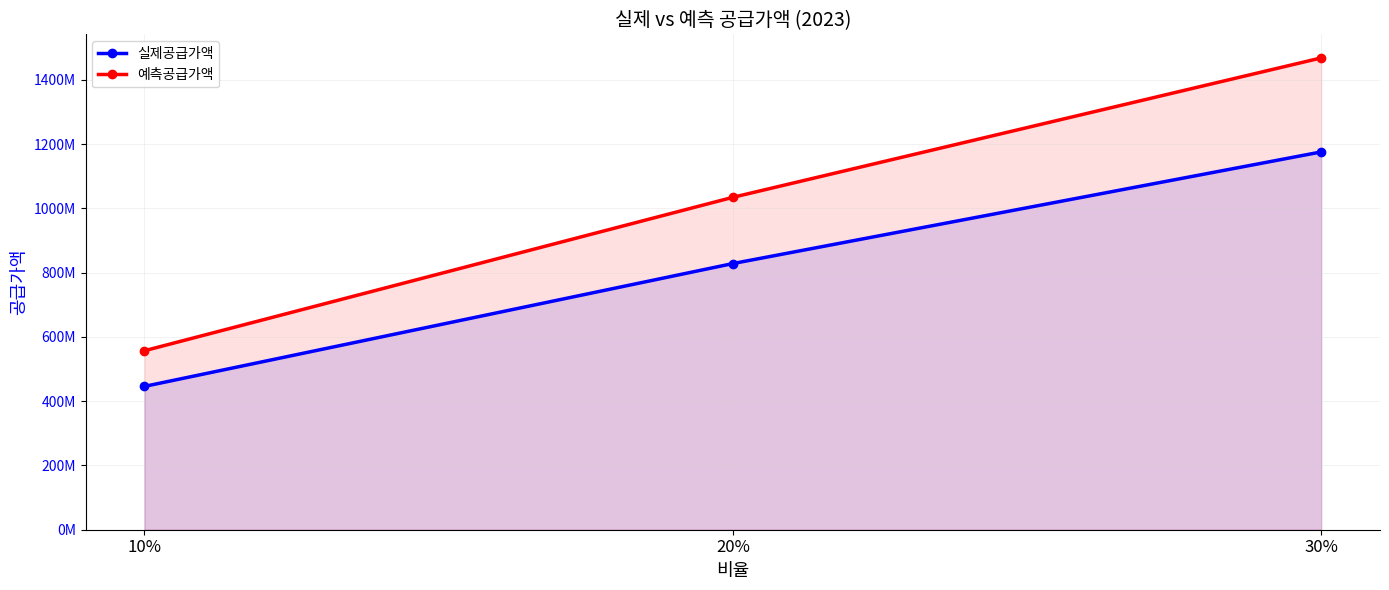

What is the difference between the maximum and minimum values in the 예측공급가액 series?

911348809.7